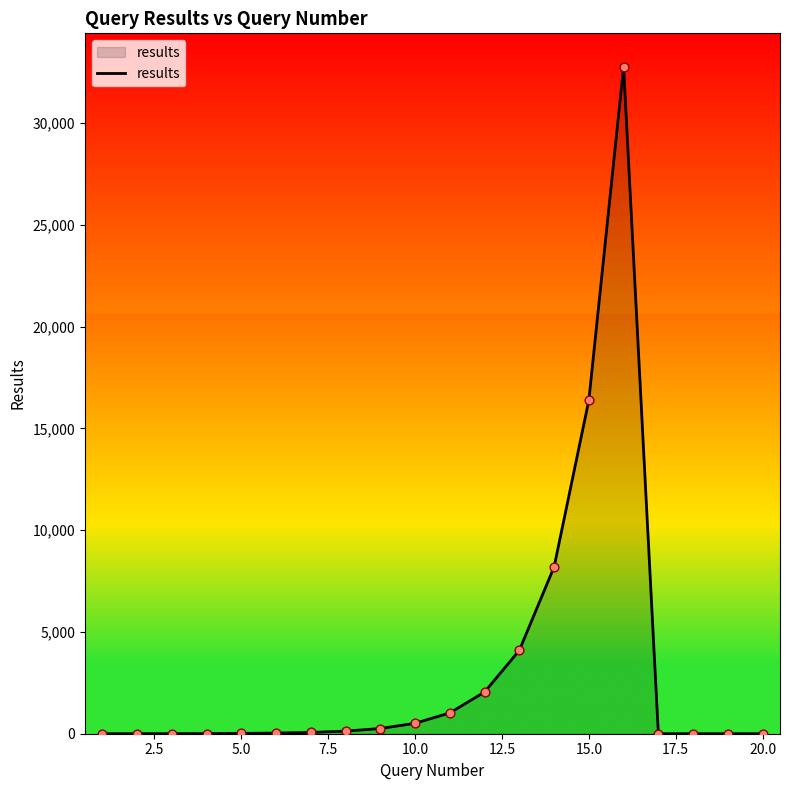

What is the greatest value displayed?

32768